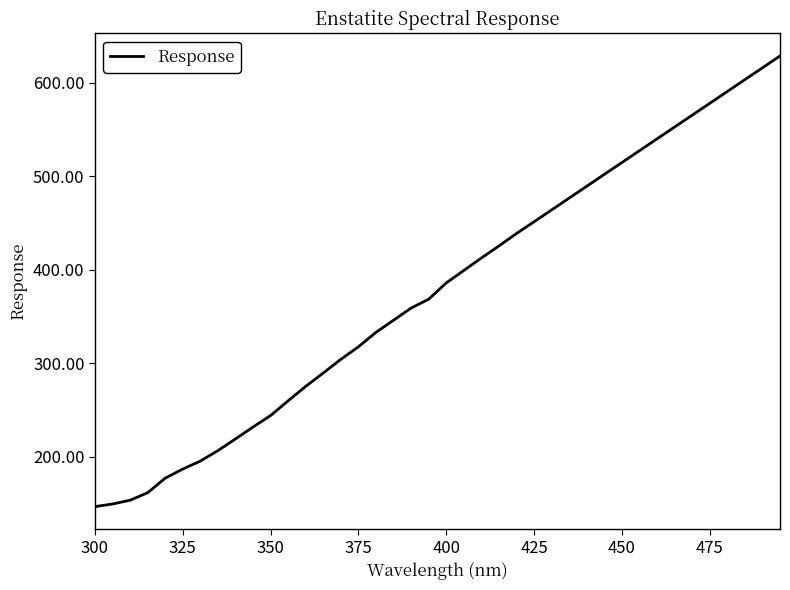

What is the difference between the maximum and minimum values?

481.9